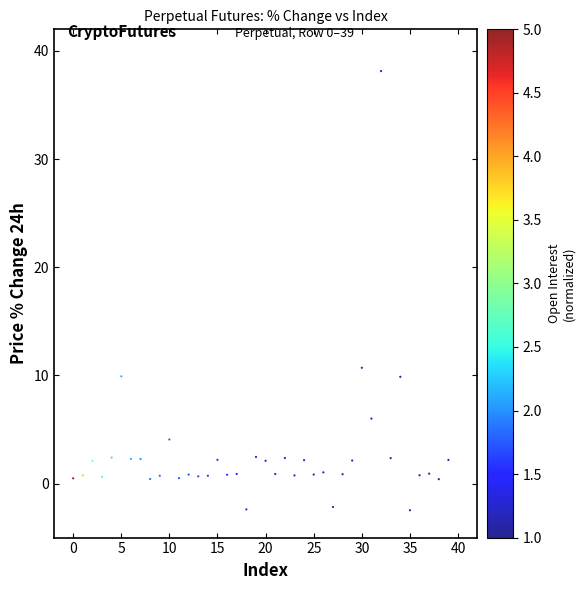

What is the range of Y values (max minus min)?

40.6